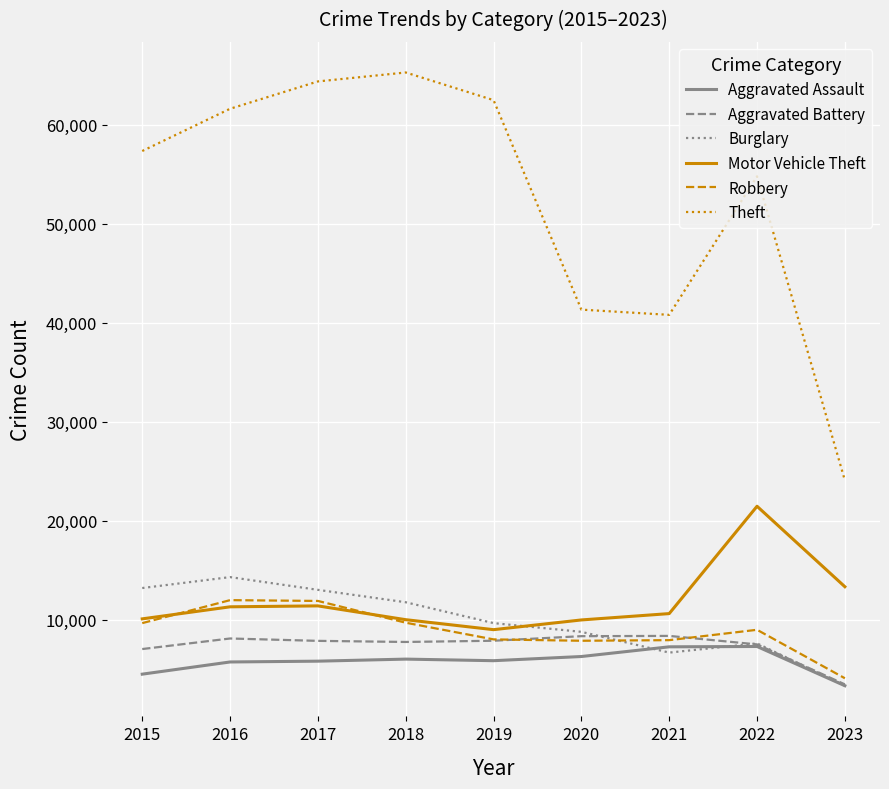

What is the difference between the highest and lowest values at 2016?

55908